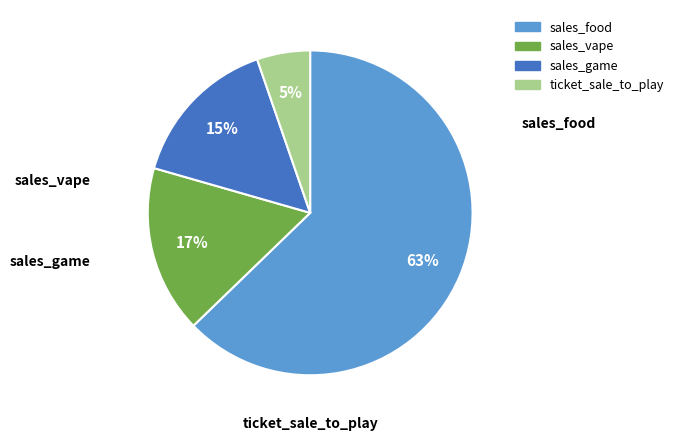

How many slices are in this pie chart?

4